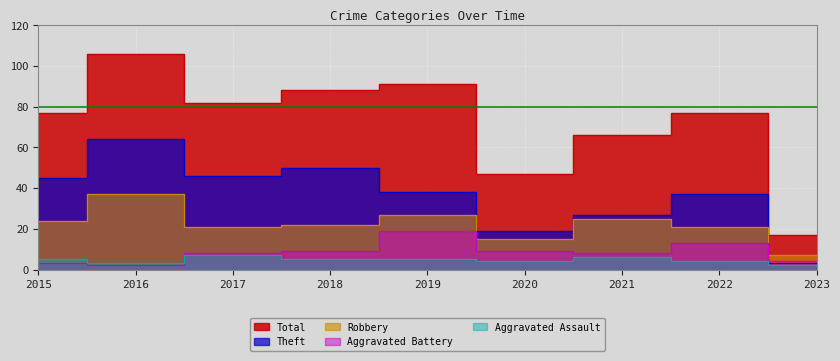

What is the value of the Aggravated Assault point at the 2nd from the left?

3